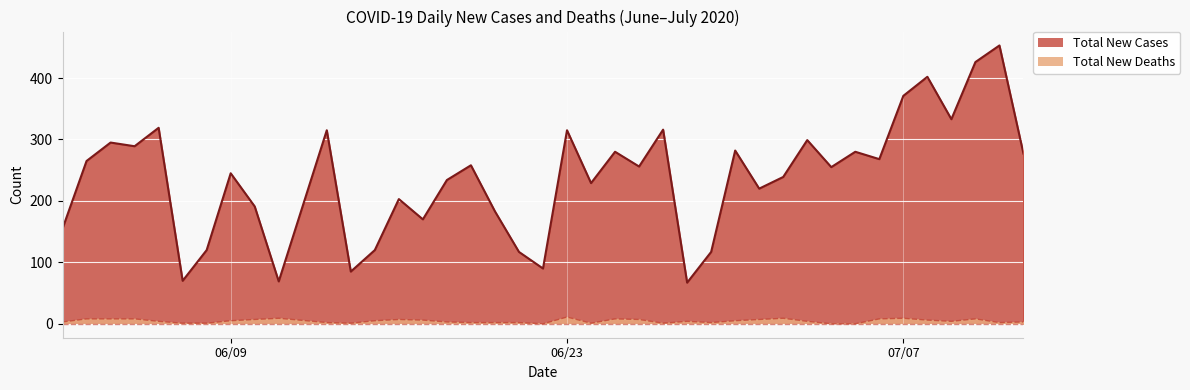

How many interior local peaks does the Total New Deaths series have?

8